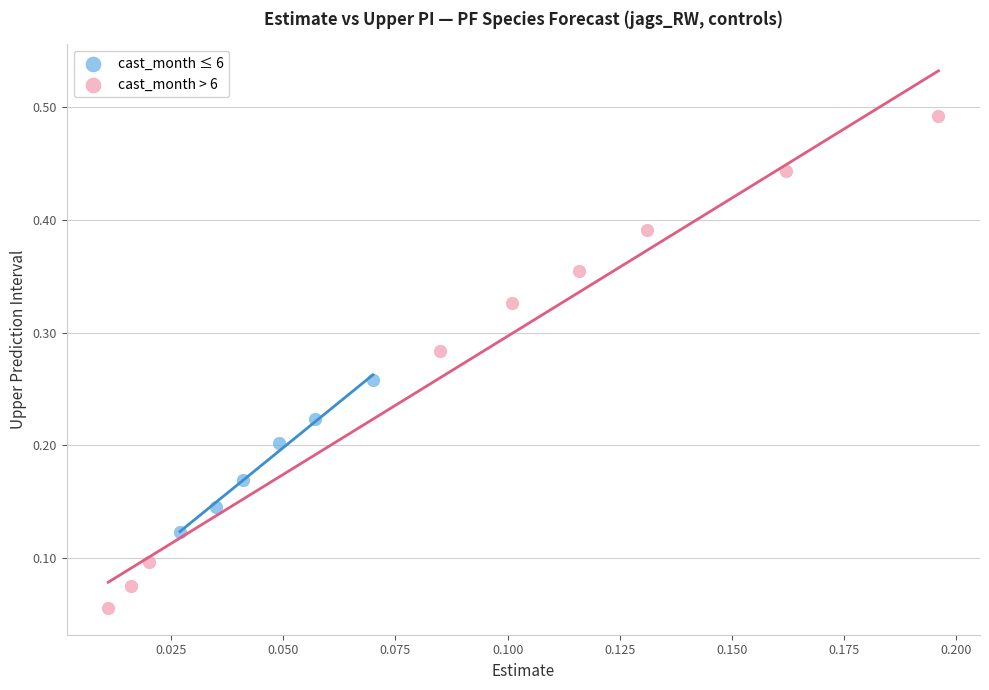

Which series contains the highest Y value?

cast_month > 6